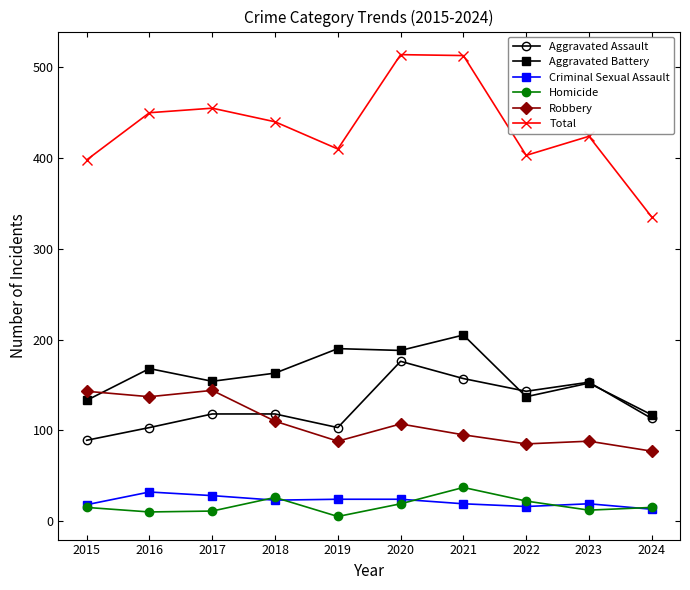

At which category does Homicide reach its first local peak?

2018